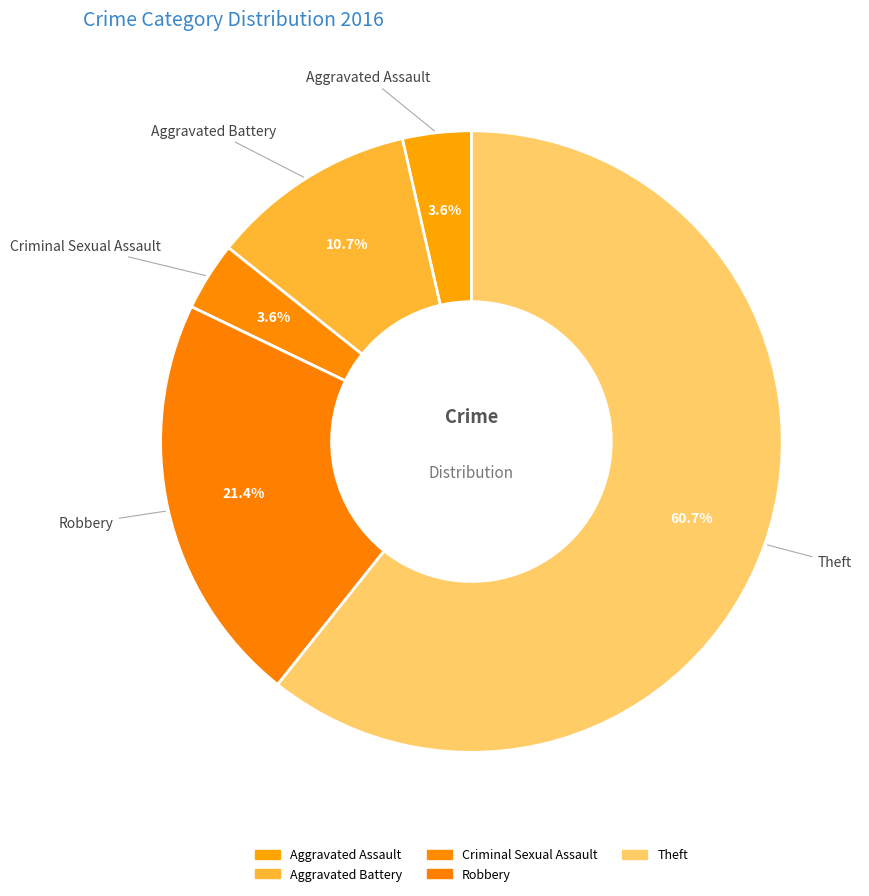

To the nearest percent, what is the average slice percentage?

20%